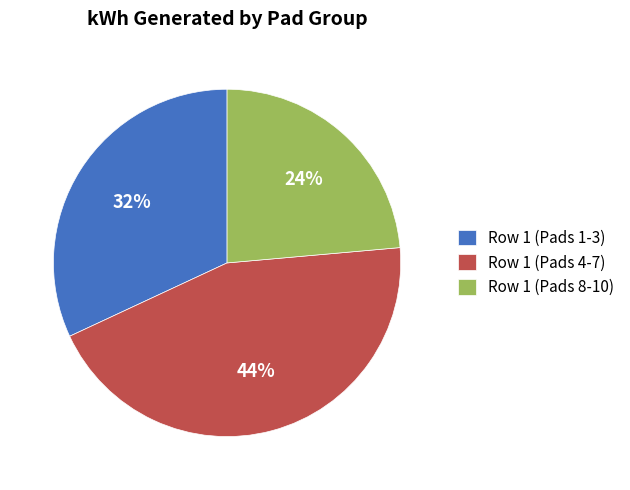

Is the sum of Row 1 (Pads 8-10) and Row 1 (Pads 1-3) greater than half?

Yes